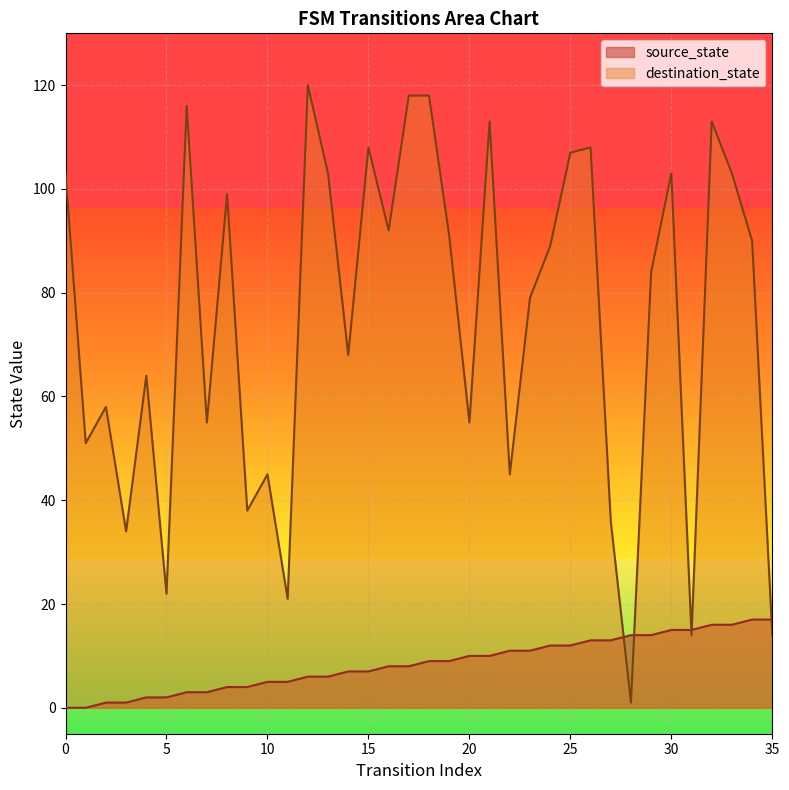

How many interior local peaks does the destination_state series have?

11